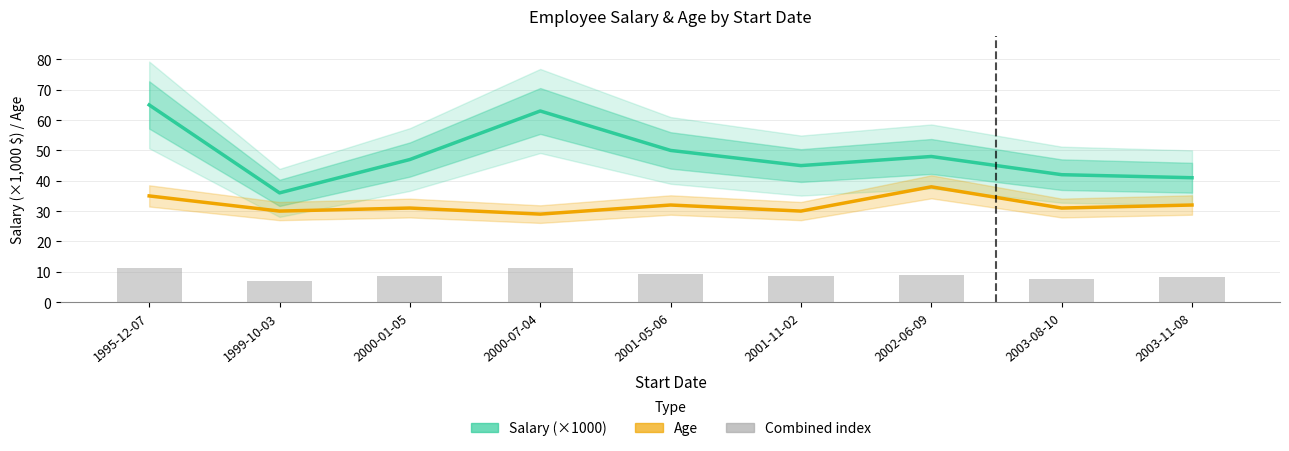

At 2003-08-10, list the series in order from largest to smallest.

Salary (×1000), Age, Combined index